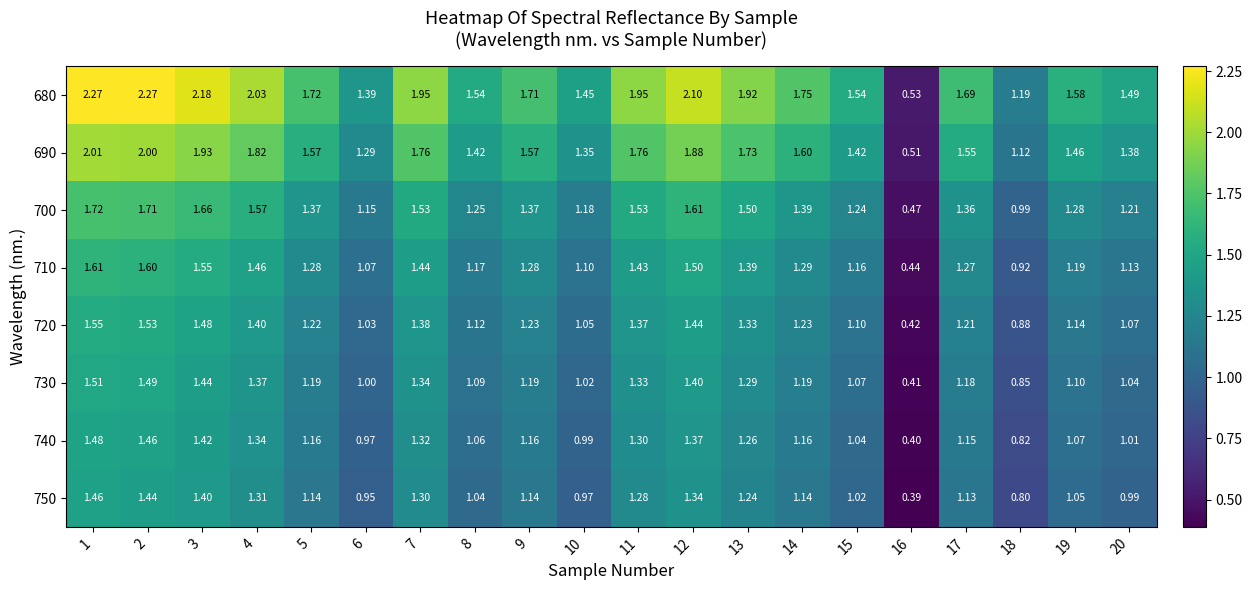

Is the value of 730 at 9 greater than the value of 740 at 18?

Yes